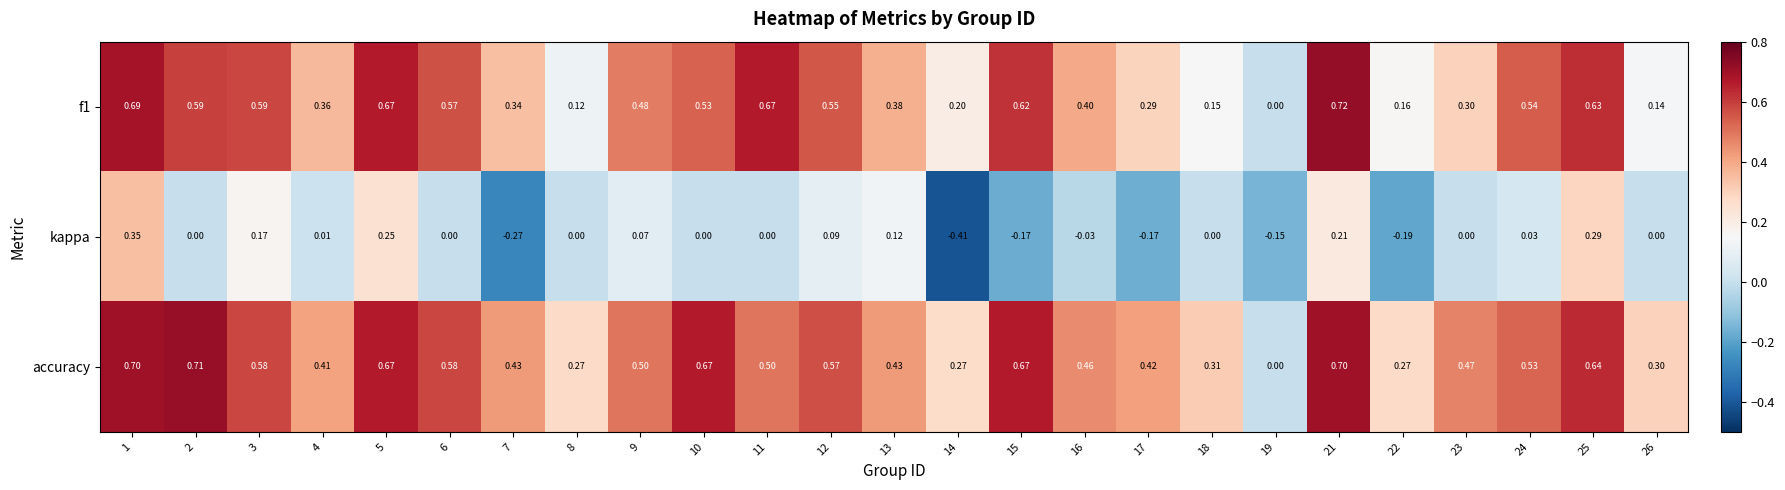

Which series changed the most between 3 and 25?

kappa